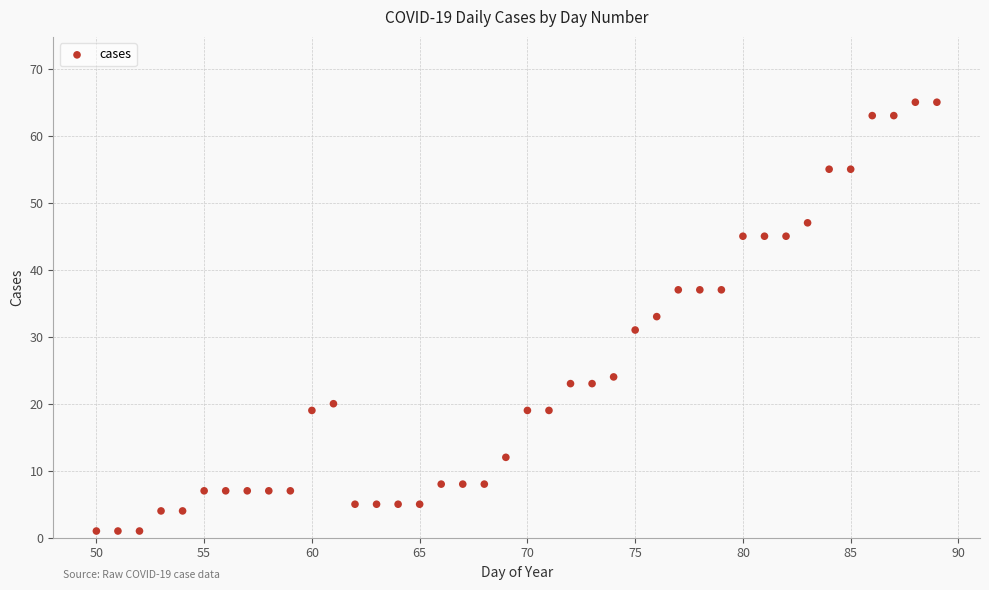

What is the range of Y values (max minus min)?

64